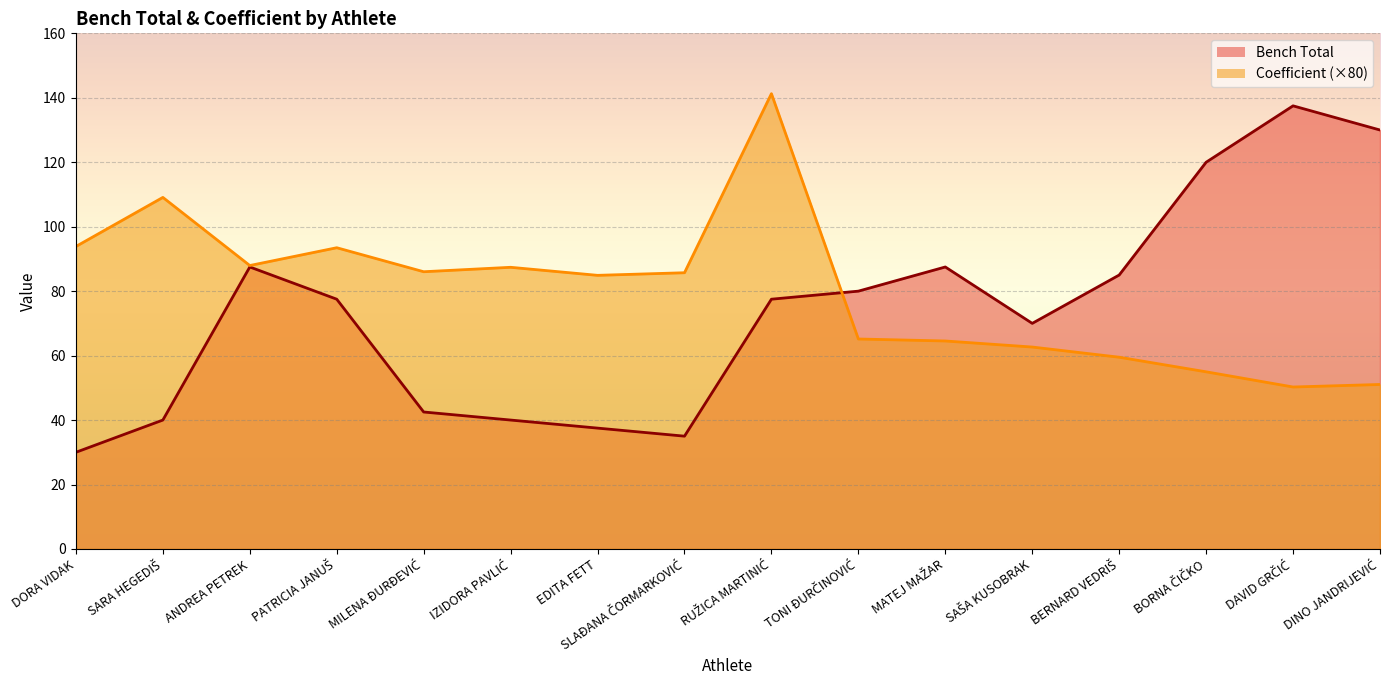

How many intersections are there between Bench Total and Coefficient?

1